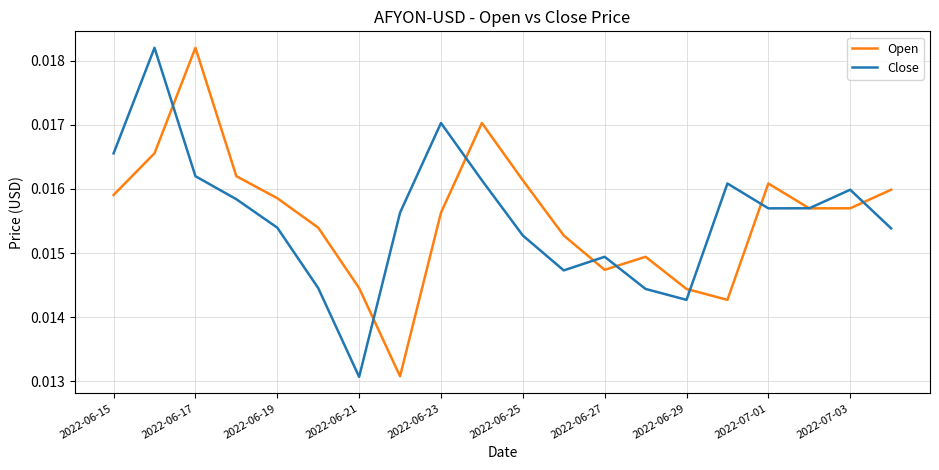

After their last crossing, which series has the higher values: Close or Open?

Open